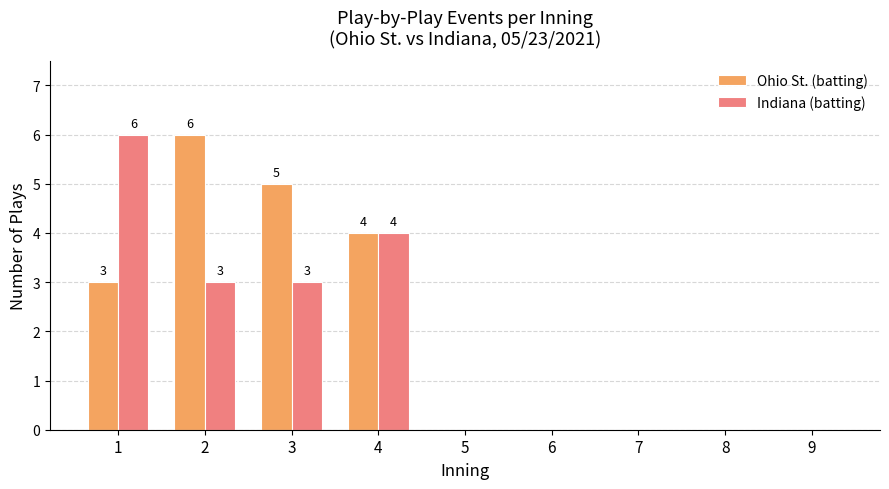

Count the number of data series in this chart.

2